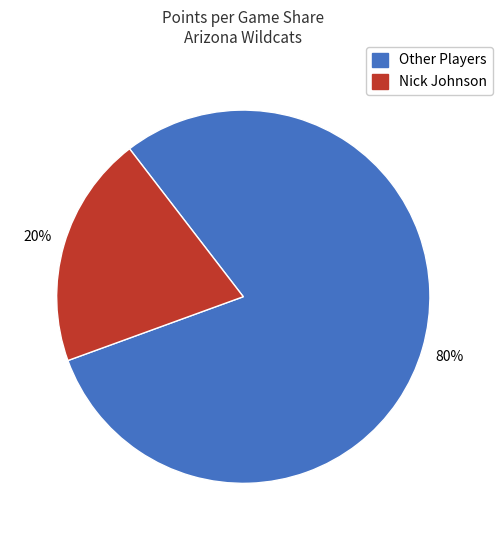

The Other Players slice represents 87% of the pie. True or false?

False